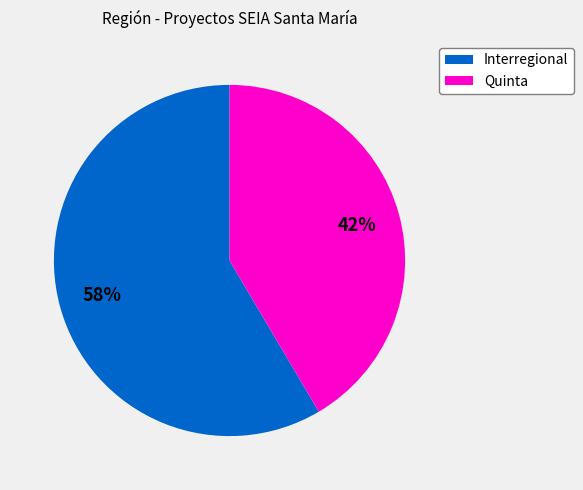

Combined, do Interregional and Quinta account for over 50%?

Yes